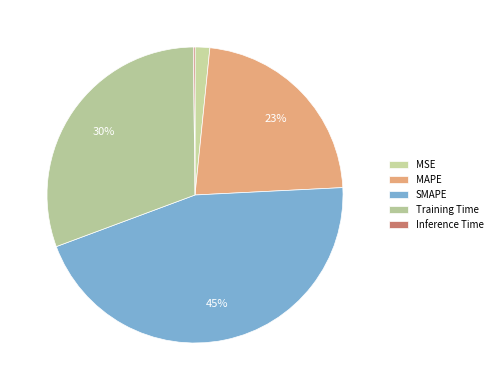

Count the number of slices in the pie.

5